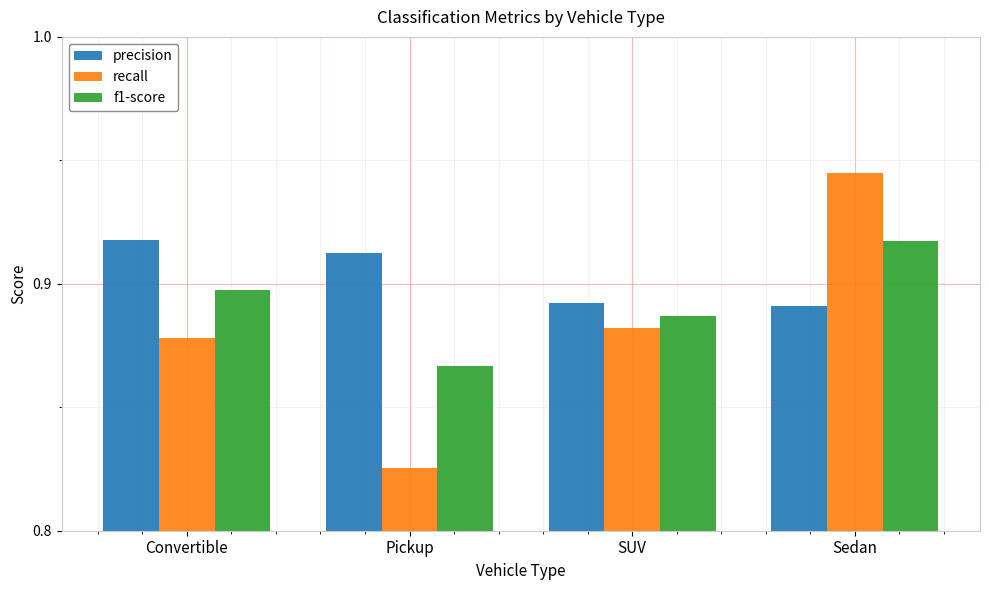

The recall series shows 1.3 at Sedan. True or false?

False